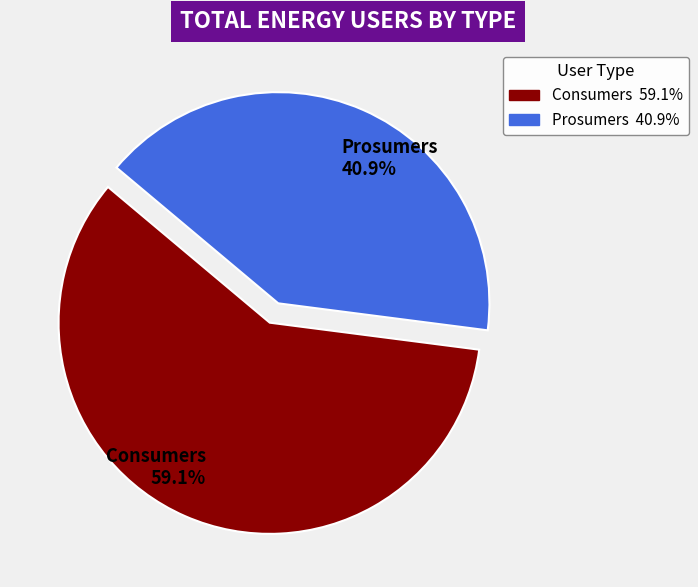

Which has a higher value, Prosumers or Consumers?

Consumers